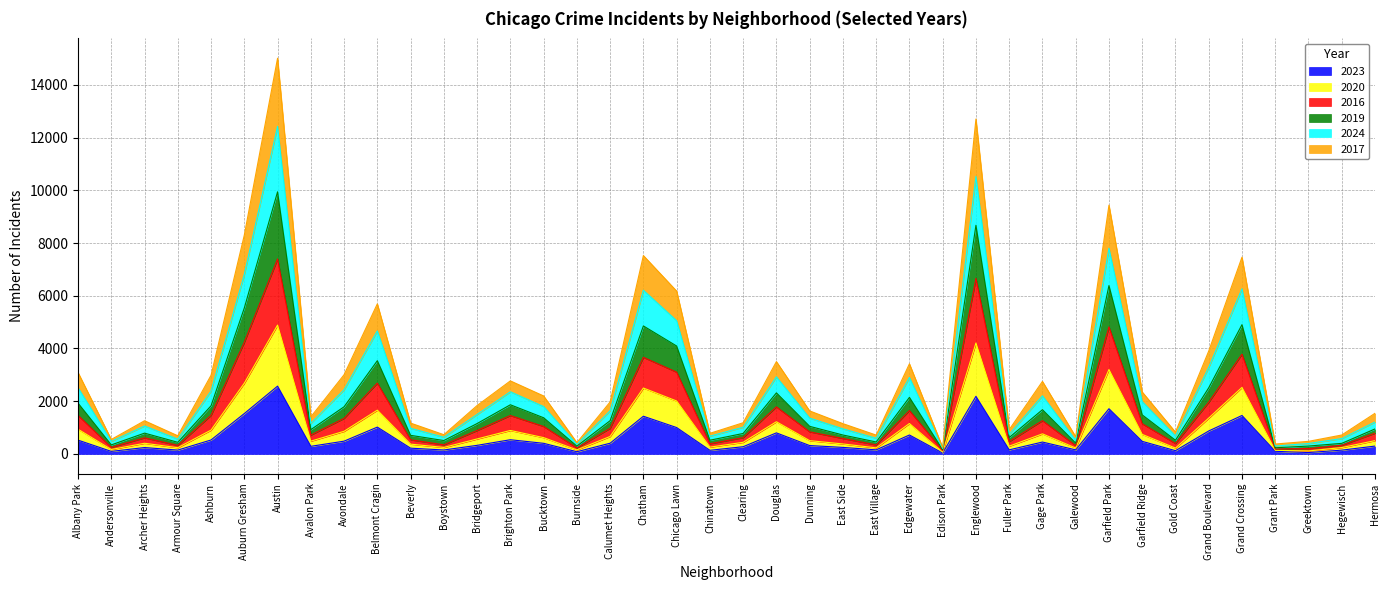

What is the sum of the 2017 values at East Village and Boystown?

478